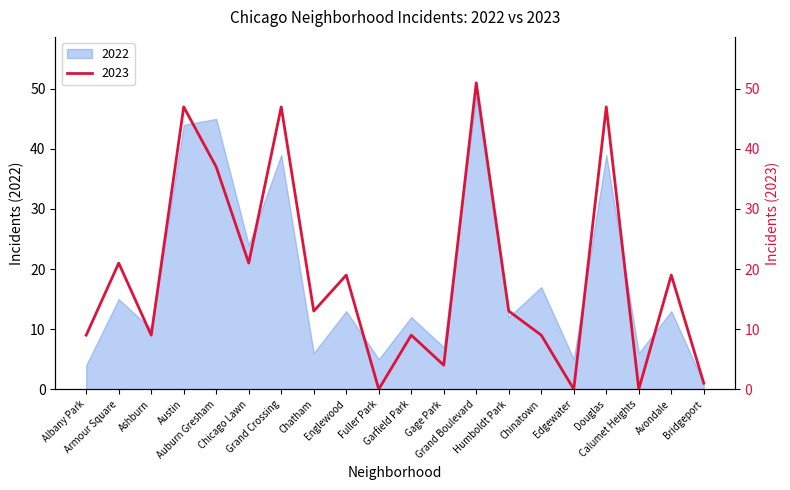

Reading left to right, what are all the values shown in this chart?

9	21	9	47	37	21	47	13	19	0	9	4	51	13	9	0	47	0	19	1